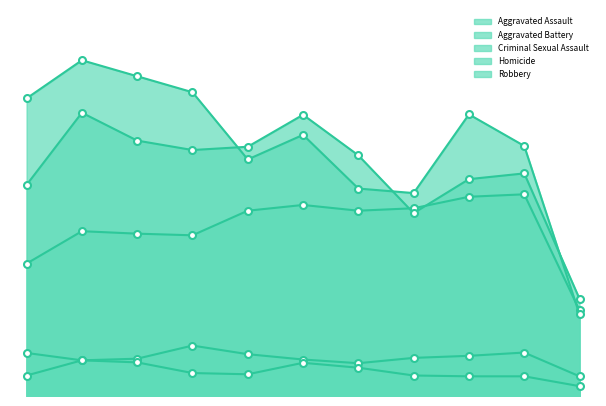

Reading left to right, what are all the values shown in this chart?

Aggravated Assault: 323	402	396	392	452	466	452	458	486	492	209
Aggravated Battery: 515	691	623	600	608	686	587	446	529	543	237
Criminal Sexual Assault: 105	87	91	123	102	89	80	93	98	106	48
Homicide: 50	87	82	56	53	81	69	50	48	48	24
Robbery: 726	819	780	741	577	637	506	495	687	610	199